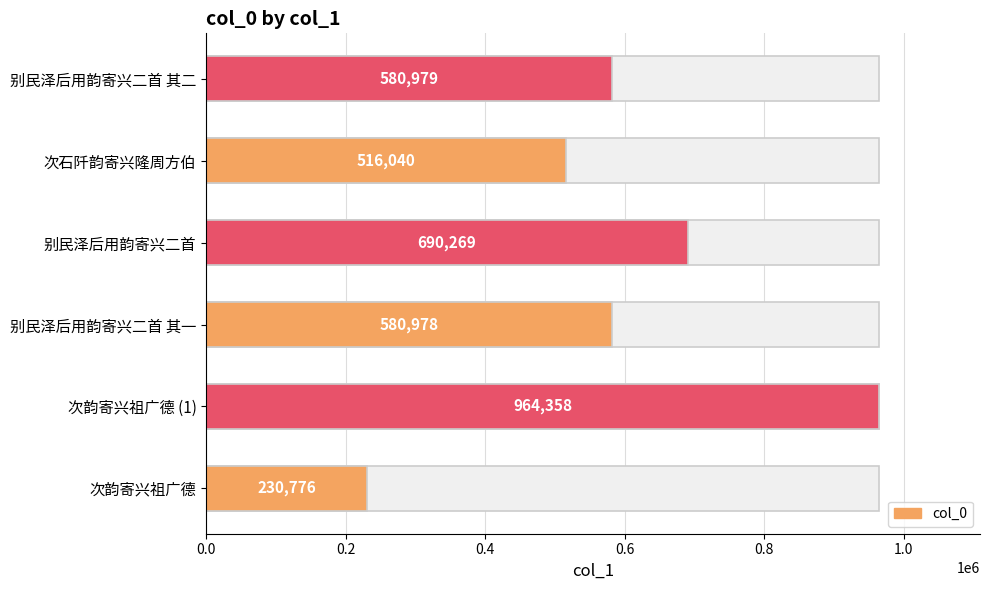

What is the ratio of the value at 次韵寄兴祖广德 (1) to the value at 别民泽后用韵寄兴二首?

1.4